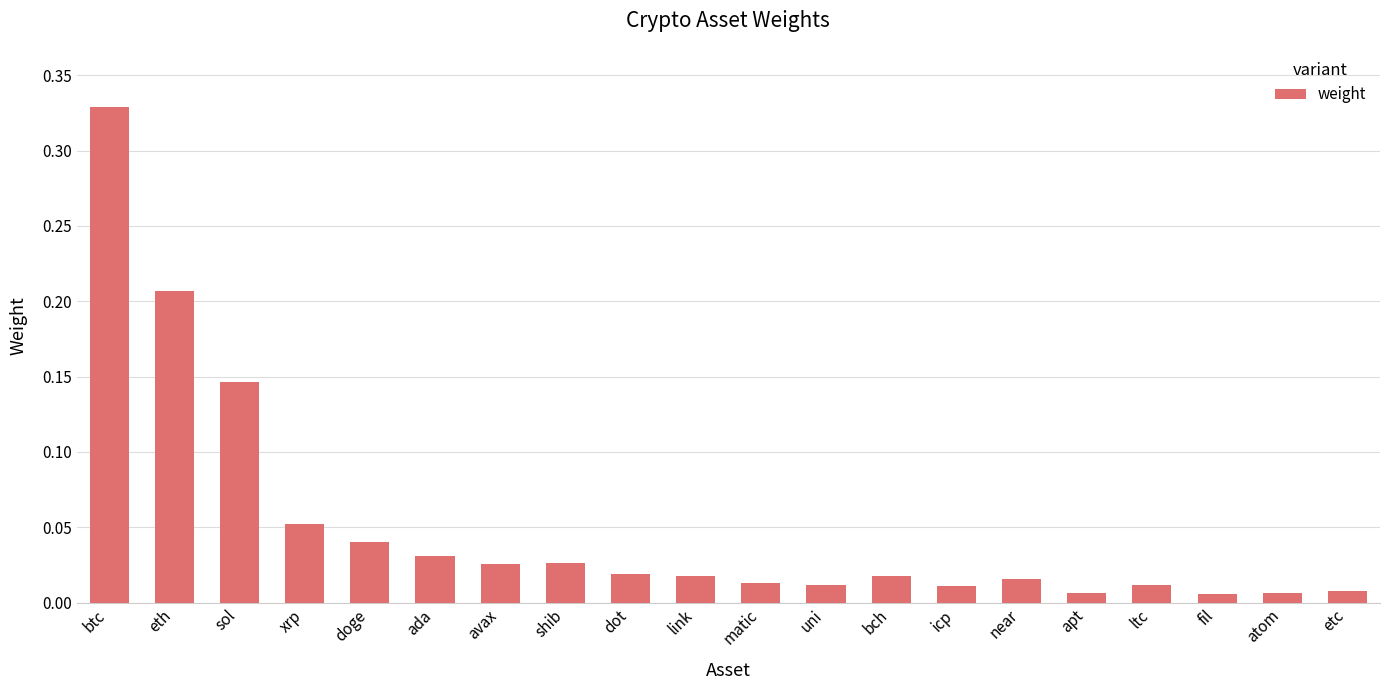

Which category has the highest value across all series?

btc